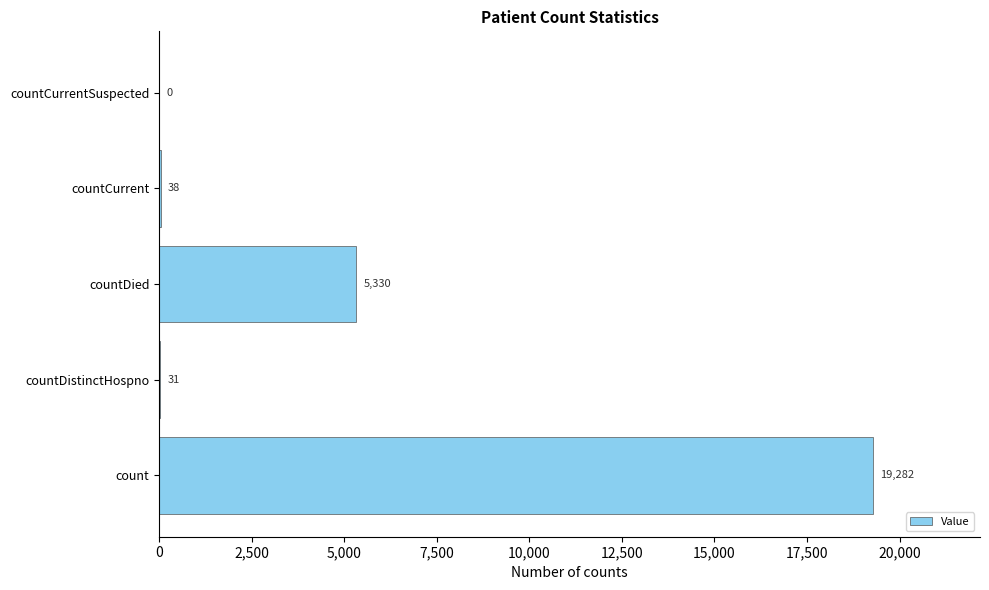

What is the change in value from countDistinctHospno to countDied?

+5299